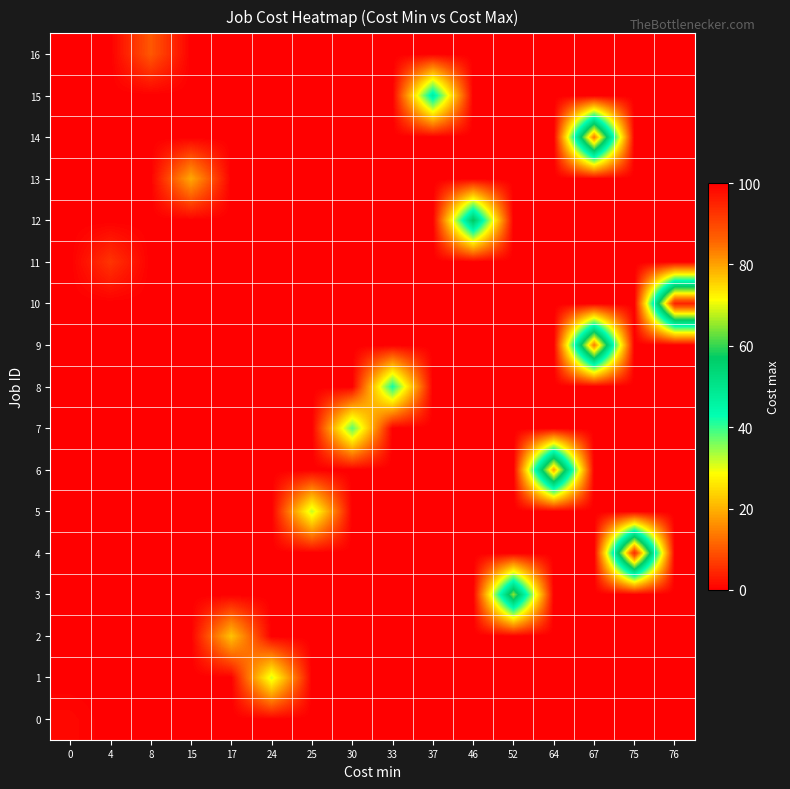

Between 64 and 76, which series saw the biggest shift?

10